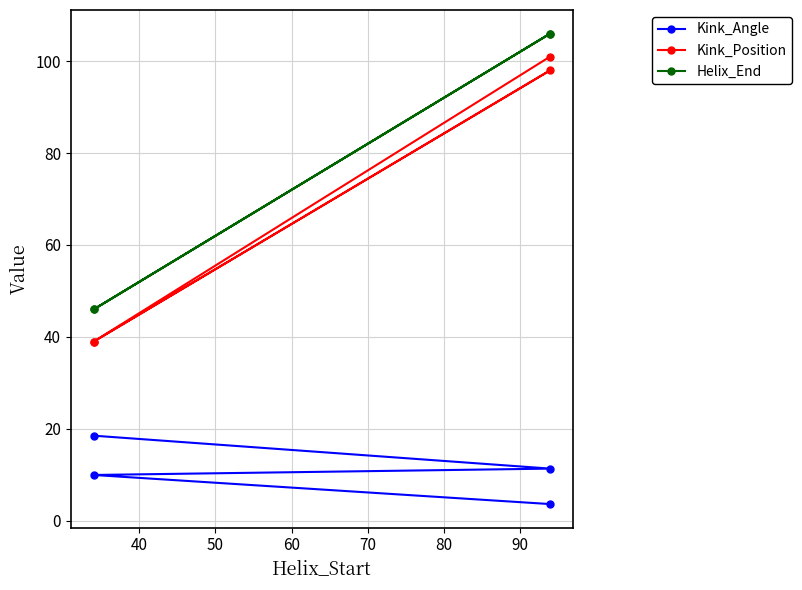

True or false: Helix_End and Kink_Angle intersect in this chart.

False